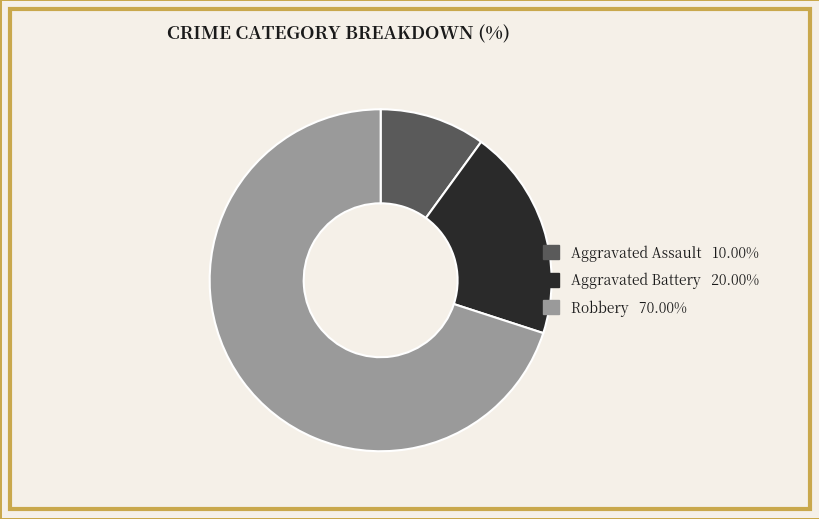

Rank the categories by value from lowest to highest.

Aggravated Assault, Aggravated Battery, Robbery